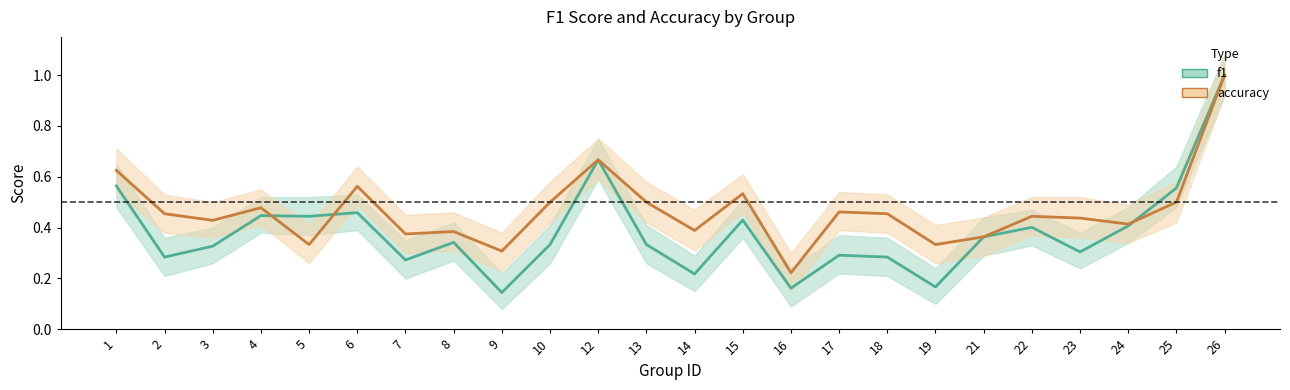

Between 13 and 22, which series saw the biggest shift?

f1